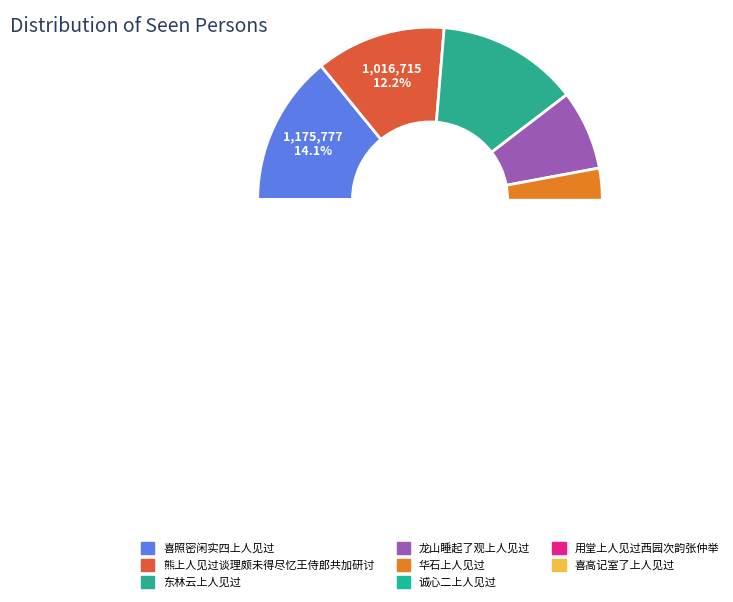

How many segments does this pie chart have?

8